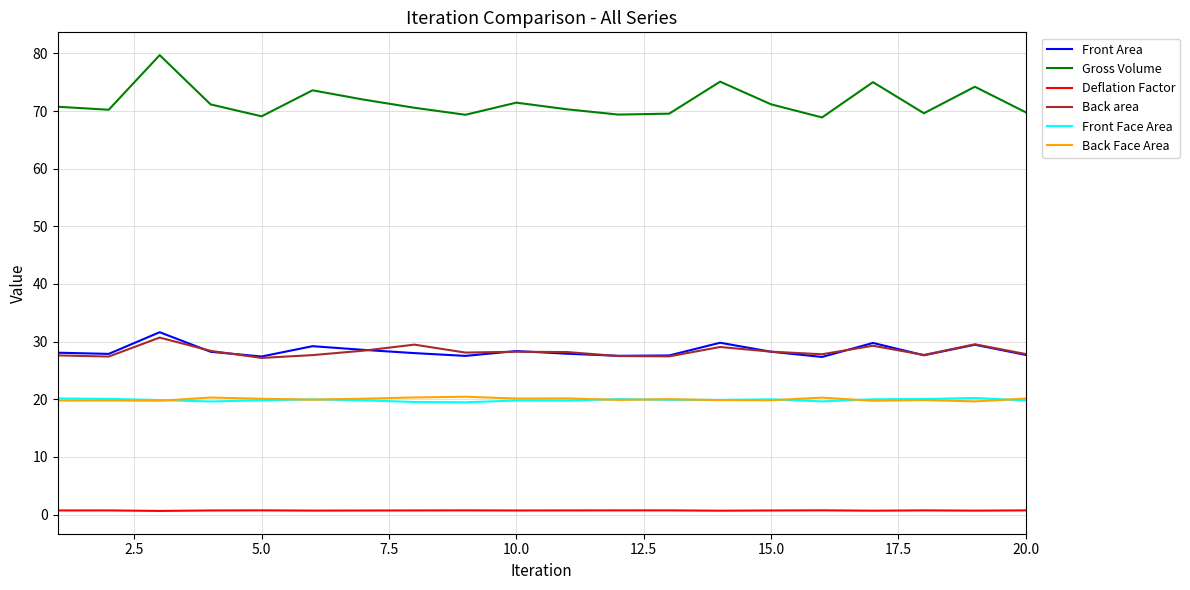

Which series has the largest range (max minus min)?

Gross Volume